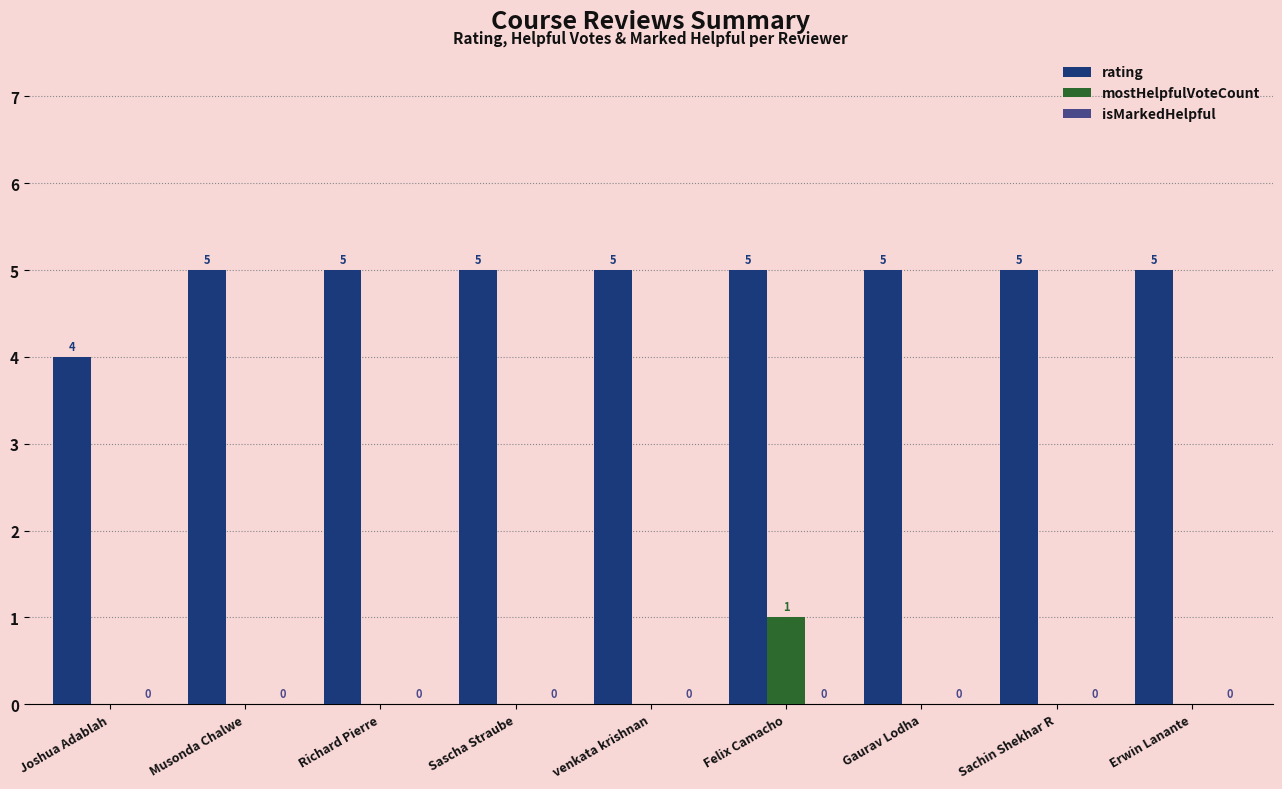

What is the maximum value shown in the chart?

5